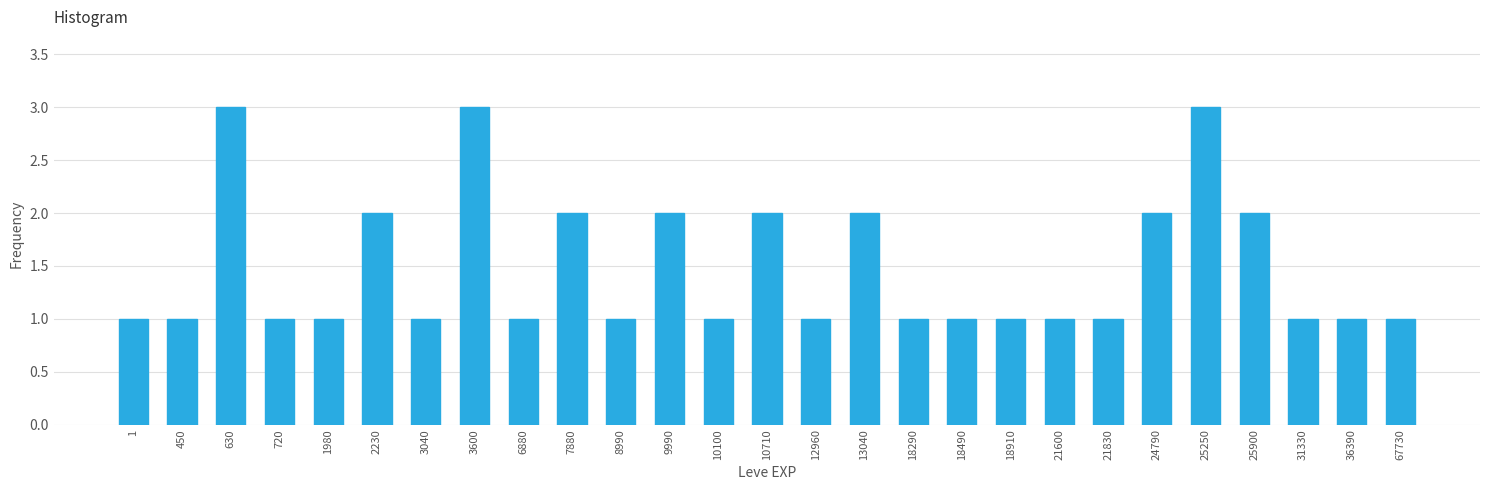

Reading left to right, extract all data points from this chart.

1=1	450=1	630=3	720=1	1980=1	2230=2	3040=1	3600=3	6880=1	7880=2	8990=1	9990=2	10100=1	10710=2	12960=1	13040=2	18290=1	18490=1	18910=1	21600=1	21830=1	24790=2	25250=3	25900=2	31330=1	36390=1	67730=1